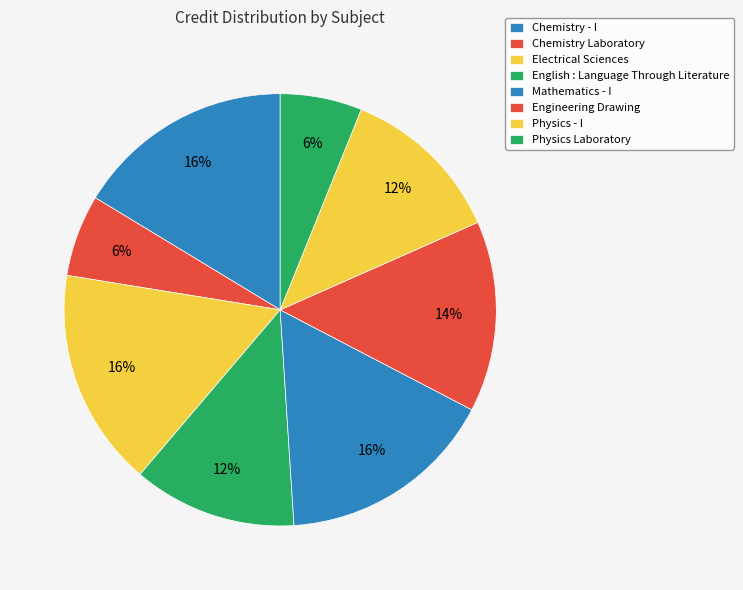

Is it true that Chemistry - I is 4% of the pie?

False